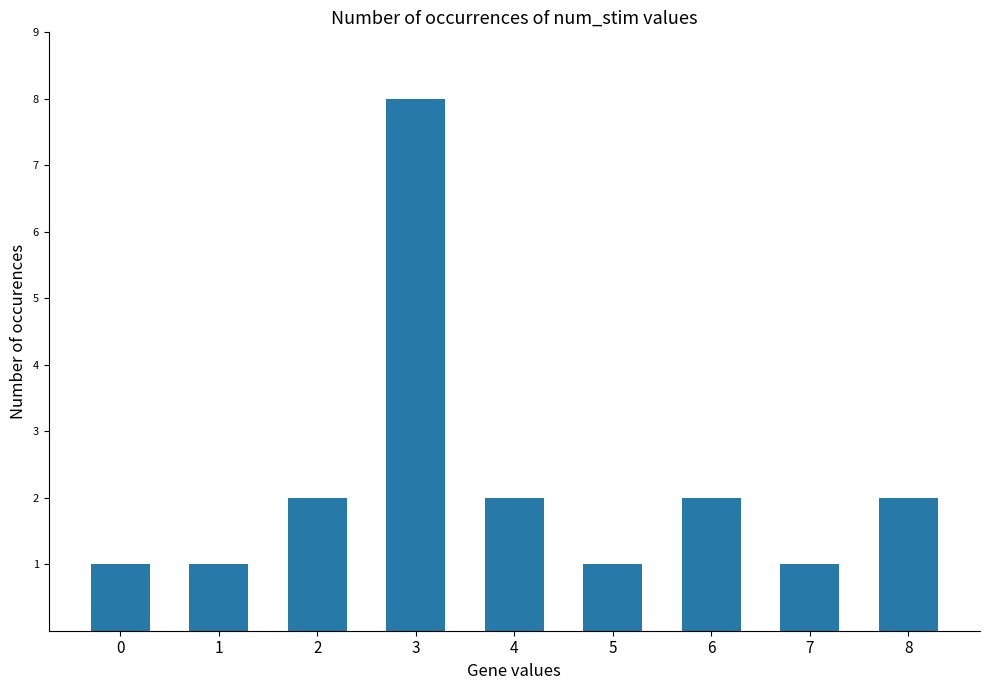

Reading right to left, list all the values displayed in this chart.

2	1	2	1	2	8	2	1	1